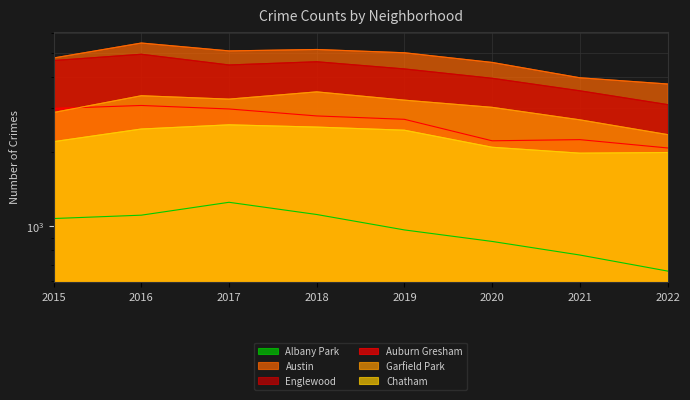

In Chatham, how many points are higher than both neighbors (excluding endpoints)?

1